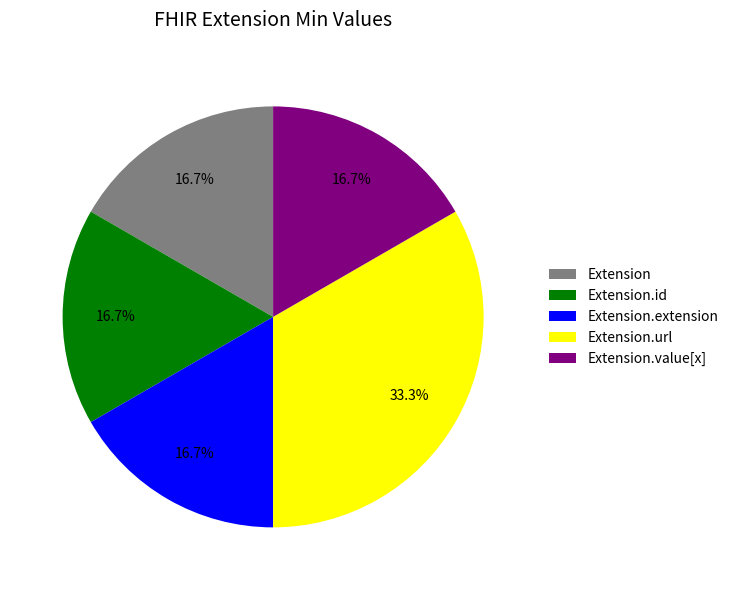

Is there a majority slice in this chart?

No